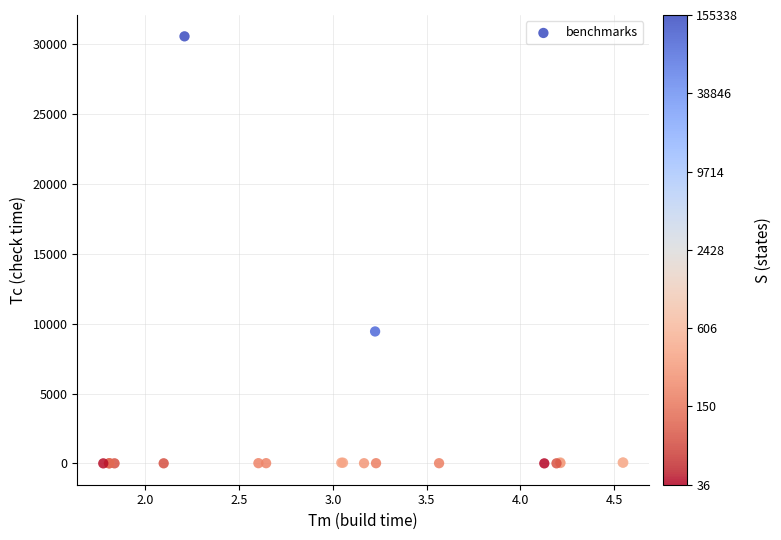

What Y value in the scatter plot is closest to 15290?

9450.4